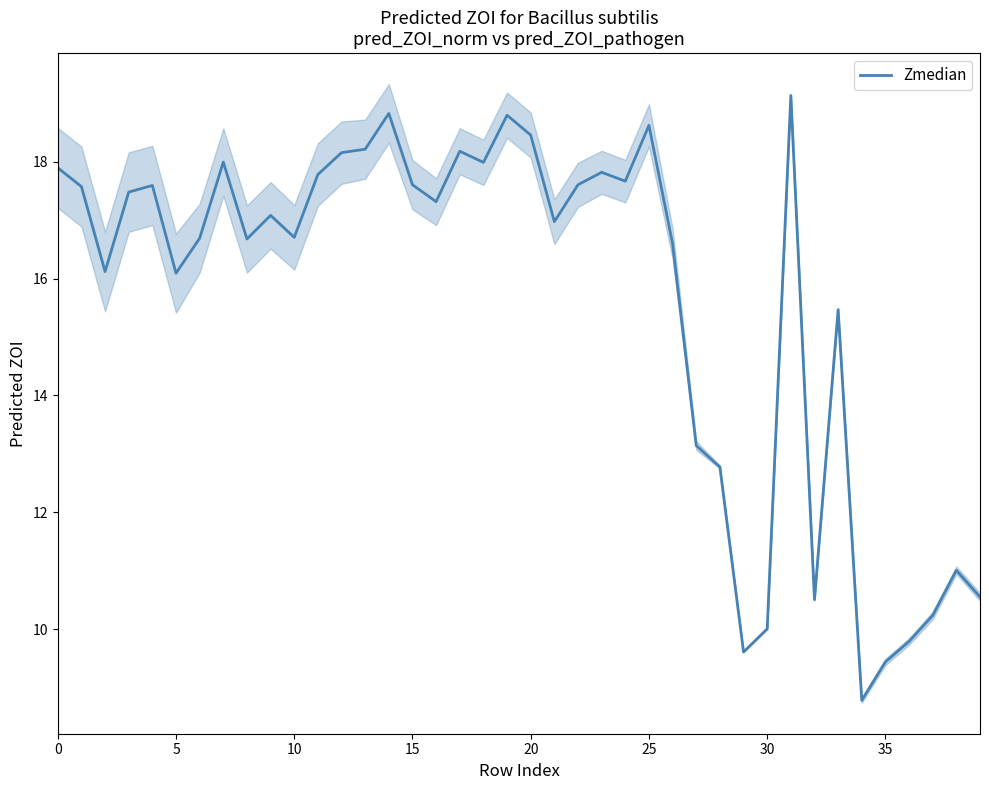

How many lines are shown in the chart?

1